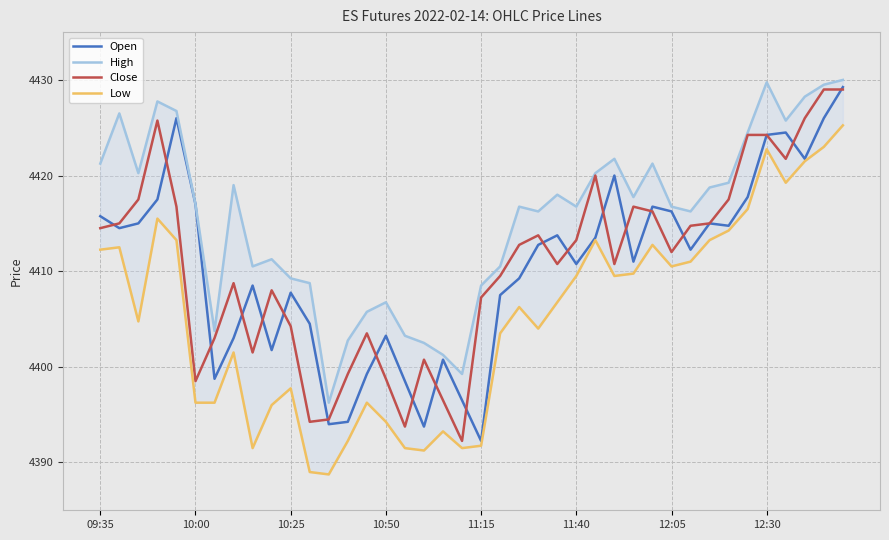

Which category has the lowest value across all series?

12